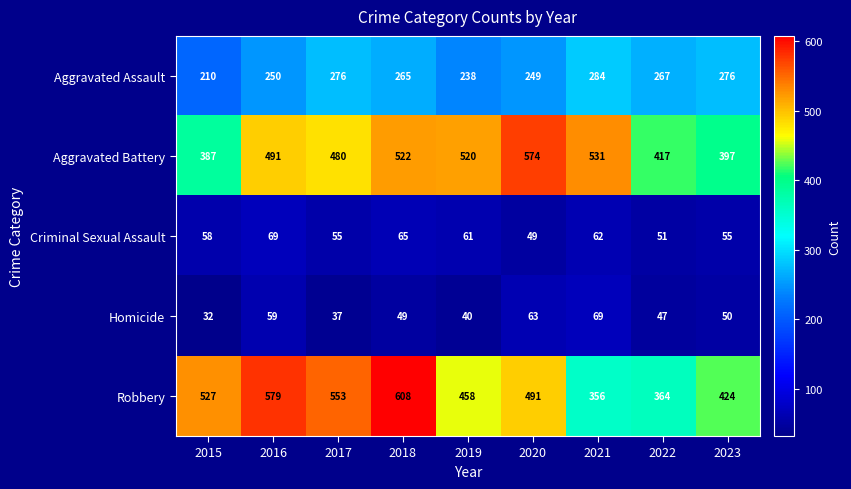

What is the spread (max minus min) of values at 2016?

520